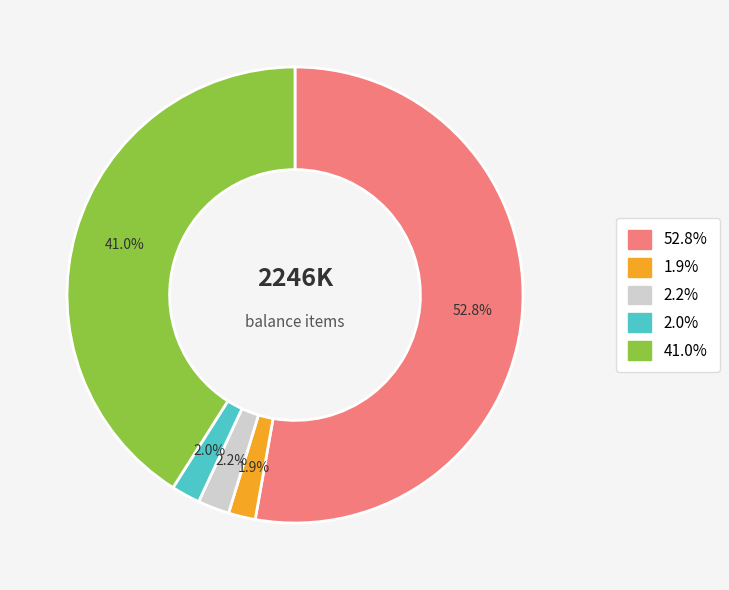

Is there any slice that represents more than half of the pie?

Yes